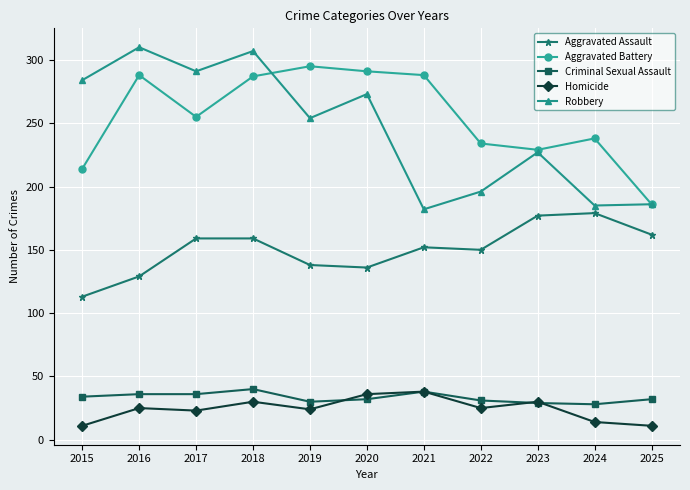

True or false: Robbery and Aggravated Assault intersect in this chart.

False